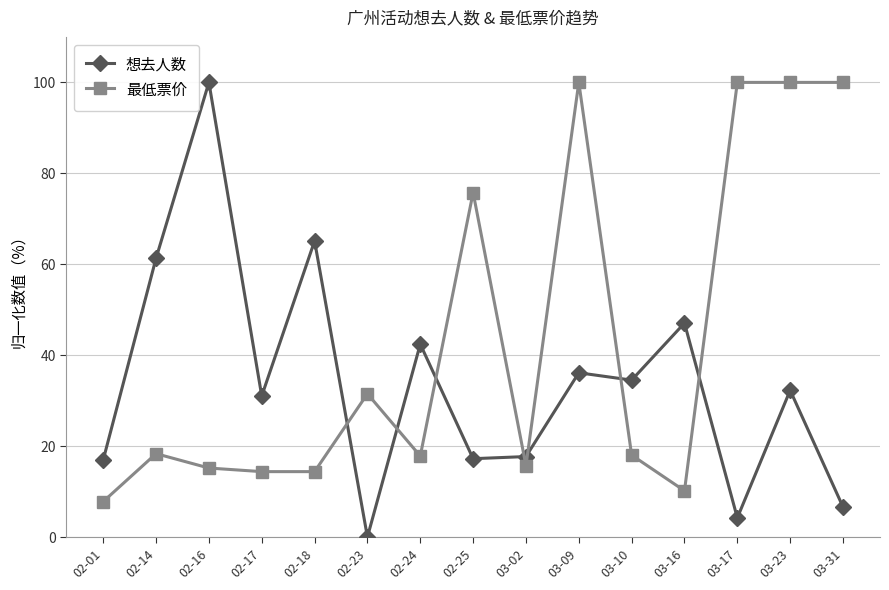

Count the number of categories in the chart.

15